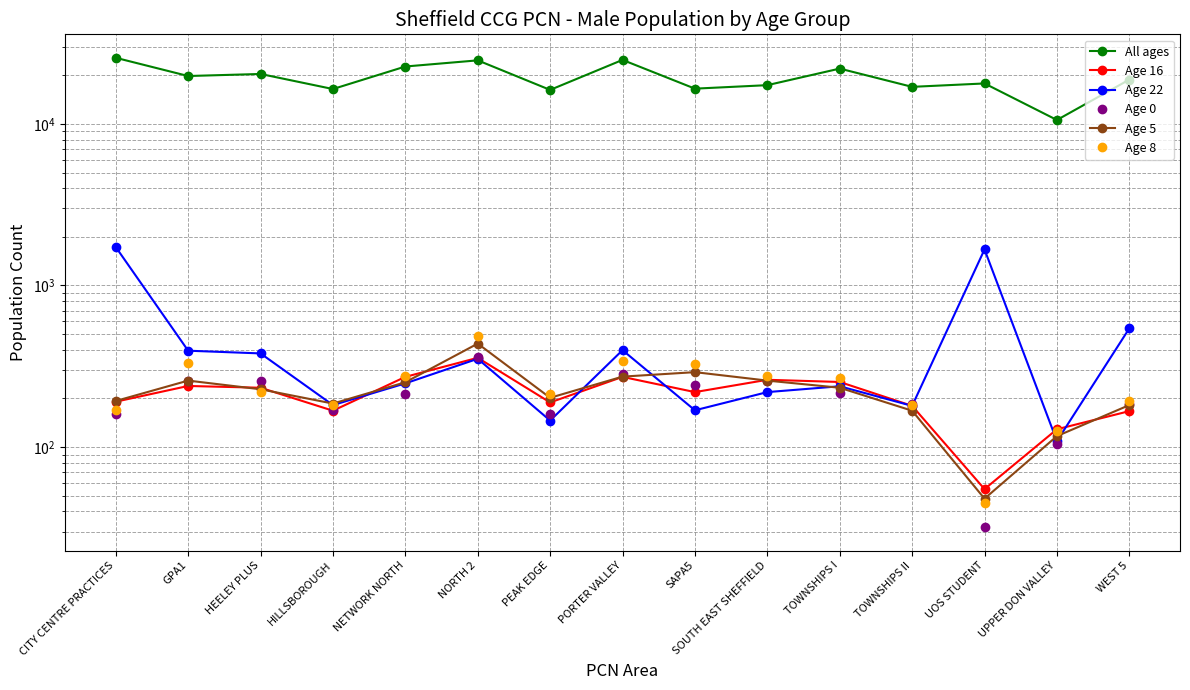

Reading left to right, transcribe all the data shown in this chart.

All ages: CITY CENTRE PRACTICES=25625	GPA1=19768	HEELEY PLUS=20354	HILLSBOROUGH=16421	NETWORK NORTH=22635	NORTH 2=24709	PEAK EDGE=16220	PORTER VALLEY=24866	SAPA5=16512	SOUTH EAST SHEFFIELD=17353	TOWNSHIPS I=21972	TOWNSHIPS II=16940	UOS STUDENT=17780	UPPER DON VALLEY=10565	WEST 5=18784
Age 16: CITY CENTRE PRACTICES=191	GPA1=239	HEELEY PLUS=233	HILLSBOROUGH=168	NETWORK NORTH=272	NORTH 2=357	PEAK EDGE=189	PORTER VALLEY=272	SAPA5=219	SOUTH EAST SHEFFIELD=261	TOWNSHIPS I=253	TOWNSHIPS II=180	UOS STUDENT=55	UPPER DON VALLEY=129	WEST 5=167
Age 22: CITY CENTRE PRACTICES=1730	GPA1=395	HEELEY PLUS=380	HILLSBOROUGH=182	NETWORK NORTH=248	NORTH 2=352	PEAK EDGE=146	PORTER VALLEY=398	SAPA5=169	SOUTH EAST SHEFFIELD=219	TOWNSHIPS I=238	TOWNSHIPS II=180	UOS STUDENT=1671	UPPER DON VALLEY=109	WEST 5=543
Age 0: CITY CENTRE PRACTICES=160	GPA1=256	HEELEY PLUS=256	HILLSBOROUGH=170	NETWORK NORTH=213	NORTH 2=362	PEAK EDGE=161	PORTER VALLEY=284	SAPA5=244	SOUTH EAST SHEFFIELD=258	TOWNSHIPS I=217	TOWNSHIPS II=185	UOS STUDENT=32	UPPER DON VALLEY=105	WEST 5=186
Age 5: CITY CENTRE PRACTICES=193	GPA1=258	HEELEY PLUS=228	HILLSBOROUGH=186	NETWORK NORTH=252	NORTH 2=437	PEAK EDGE=202	PORTER VALLEY=273	SAPA5=291	SOUTH EAST SHEFFIELD=258	TOWNSHIPS I=233	TOWNSHIPS II=168	UOS STUDENT=48	UPPER DON VALLEY=117	WEST 5=182
Age 8: CITY CENTRE PRACTICES=170	GPA1=331	HEELEY PLUS=220	HILLSBOROUGH=183	NETWORK NORTH=277	NORTH 2=488	PEAK EDGE=214	PORTER VALLEY=342	SAPA5=327	SOUTH EAST SHEFFIELD=277	TOWNSHIPS I=266	TOWNSHIPS II=182	UOS STUDENT=45	UPPER DON VALLEY=126	WEST 5=192